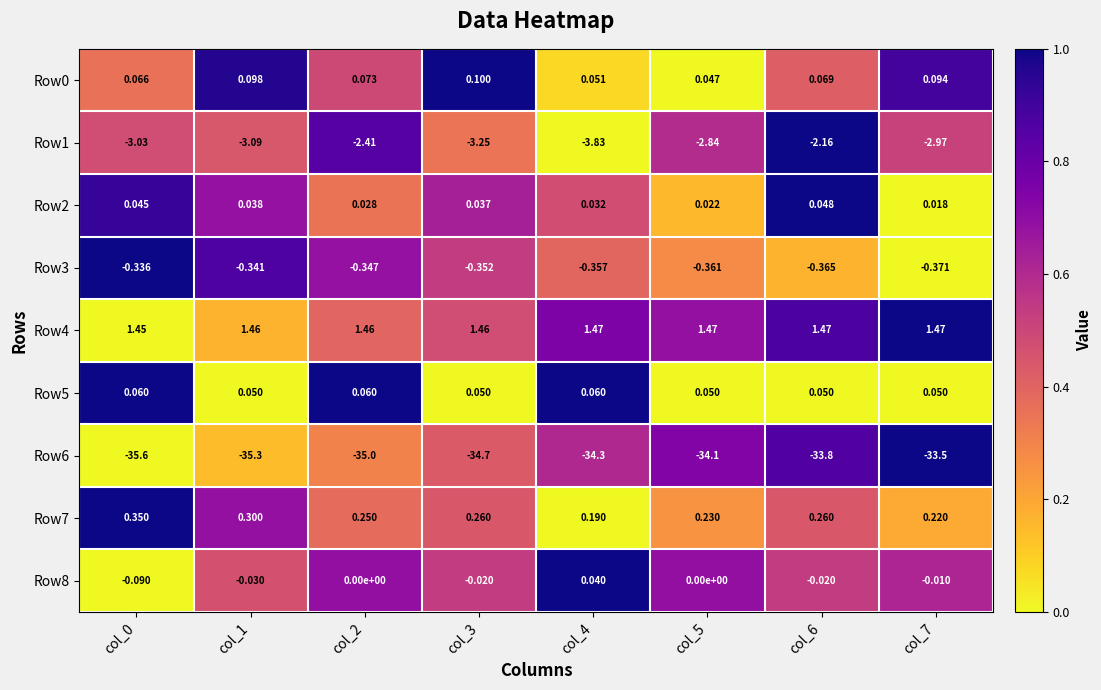

Is the value of Row5 at col_0 greater than the value of Row1 at col_2?

Yes